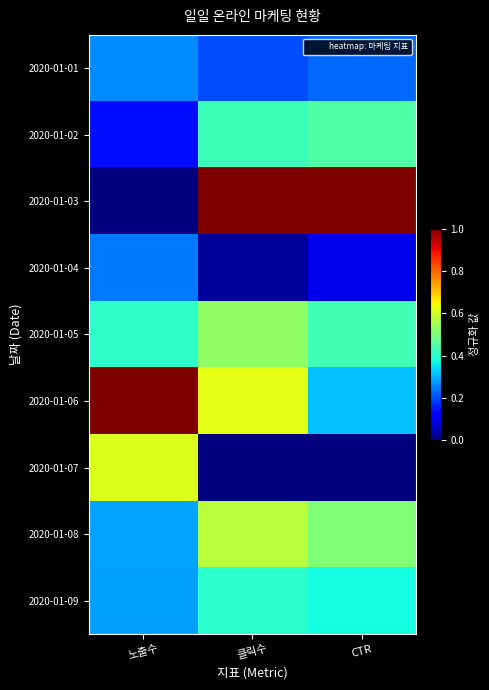

At how many categories does at least one series exceed 0?

3